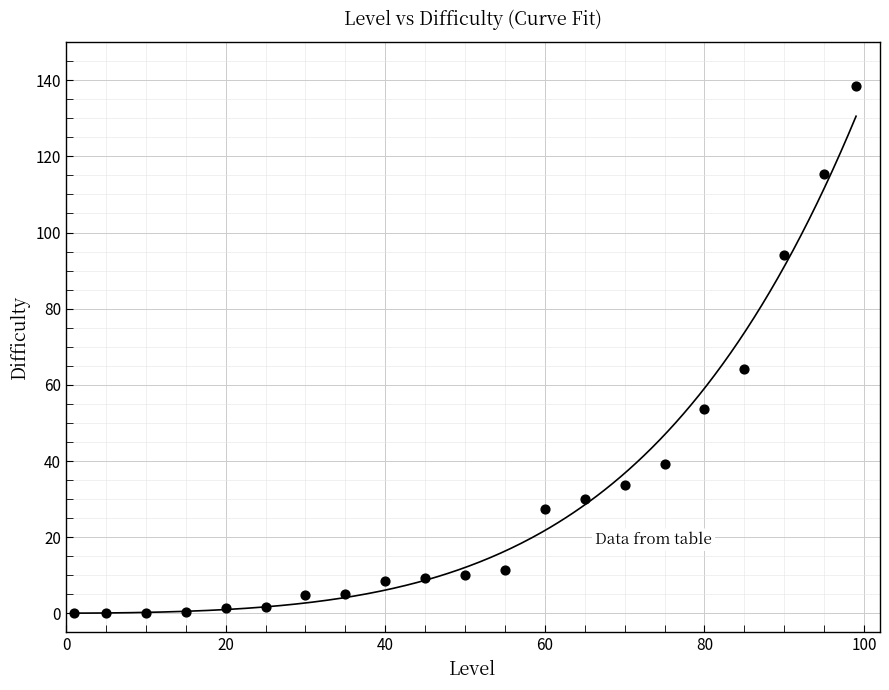

What is the range of X values (max minus min)?

98.0